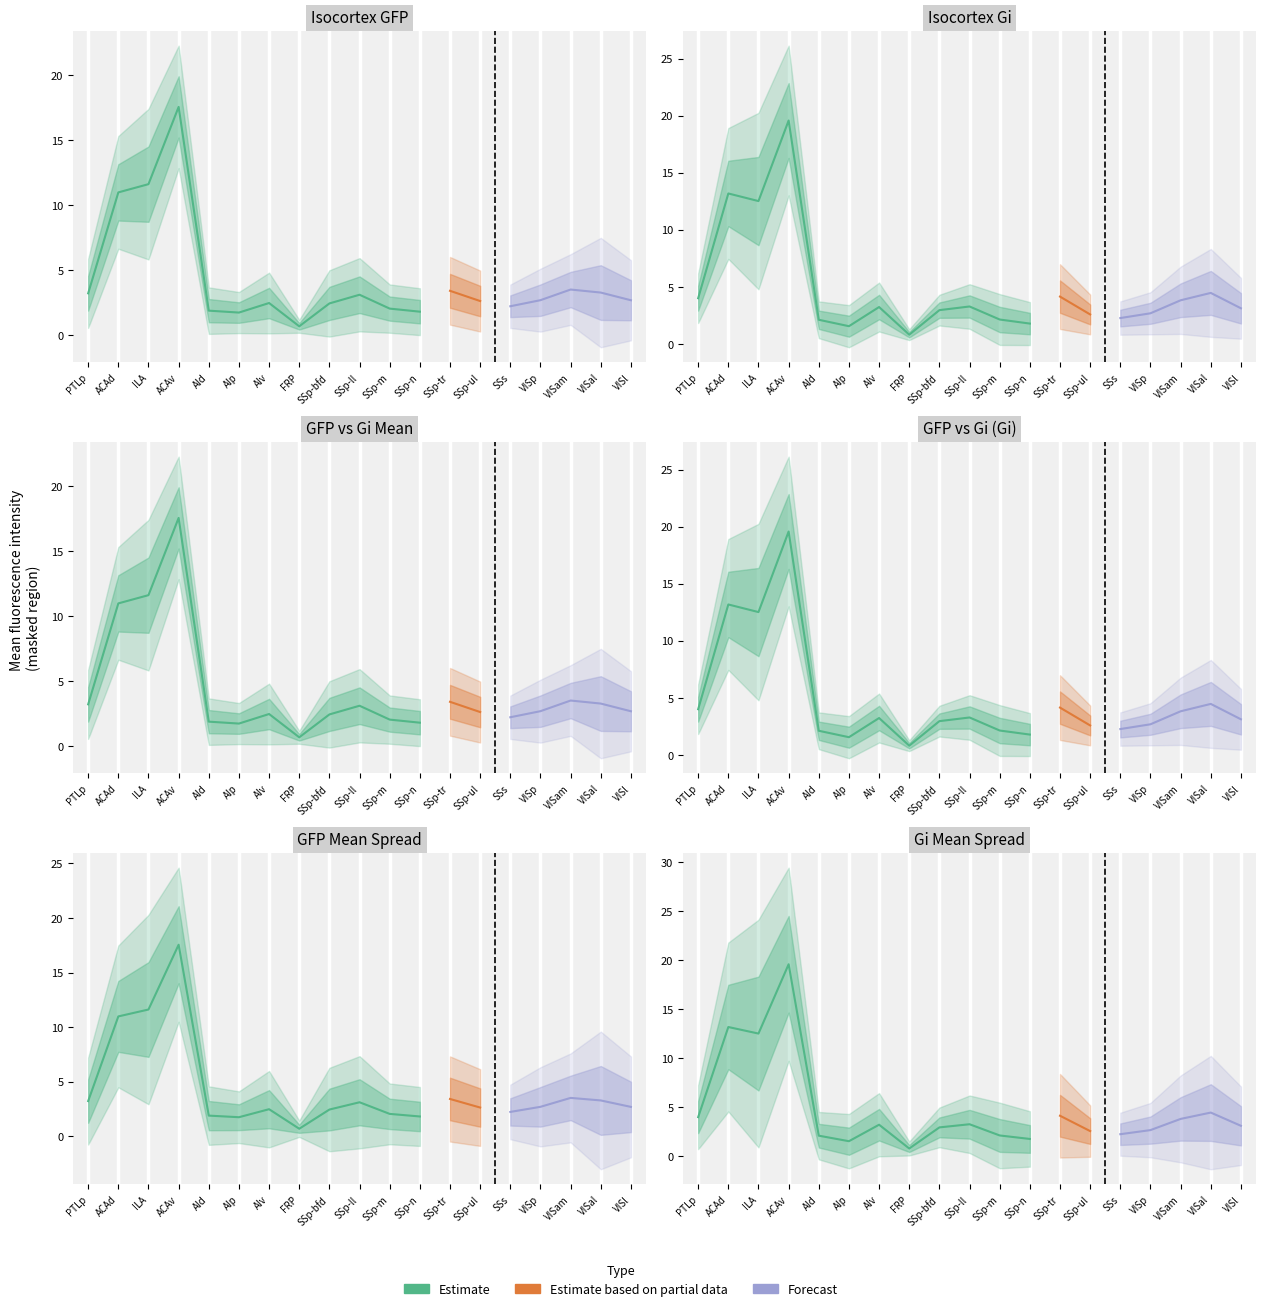

What is the sum of all Gi_masked_mean values?

90.2